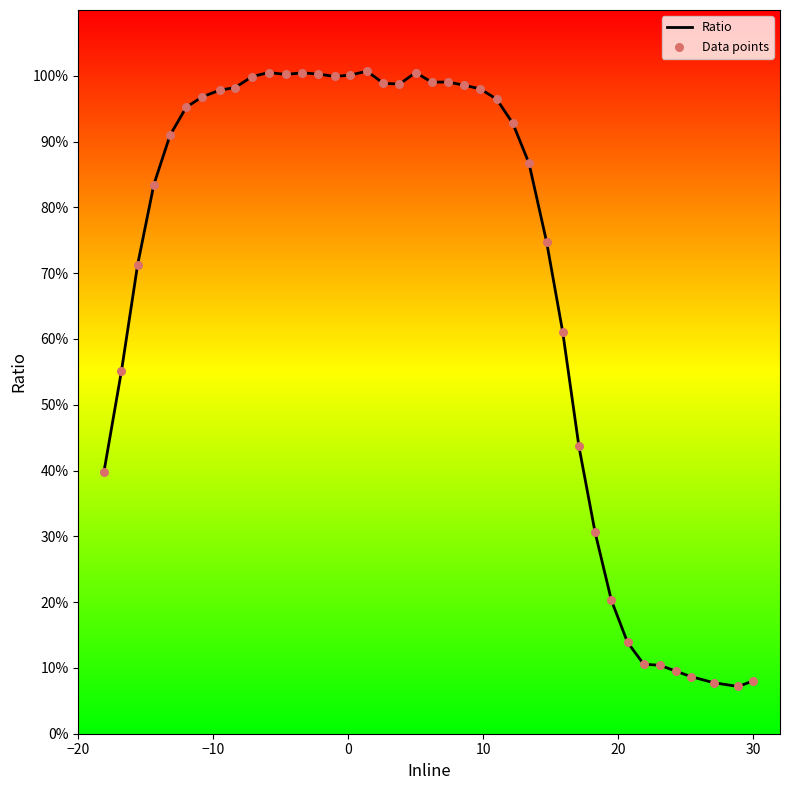

What is the difference between the maximum and minimum values?

93.5